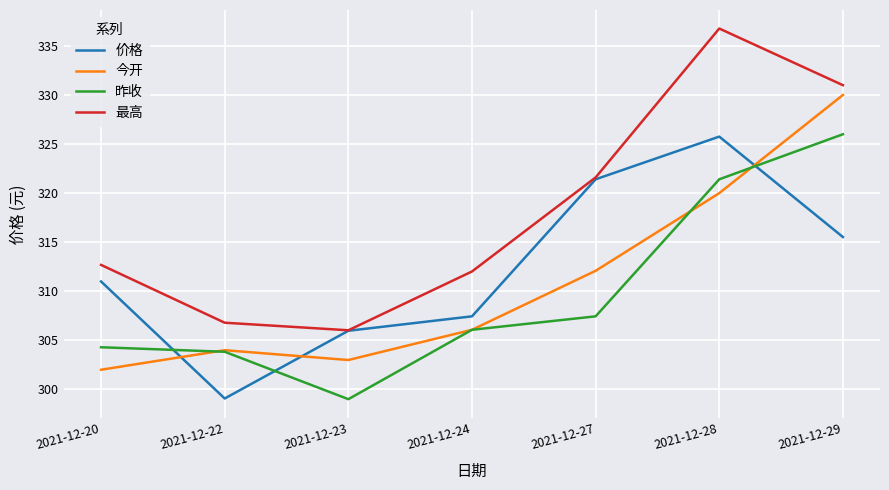

Is it true that 最高 equals 336.8 at 2021-12-28?

True